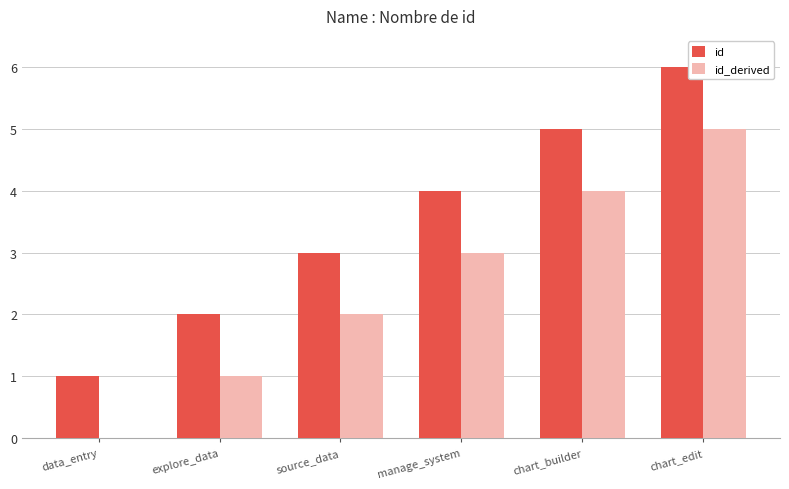

What is the sum of the id_derived values at explore_data and manage_system?

4